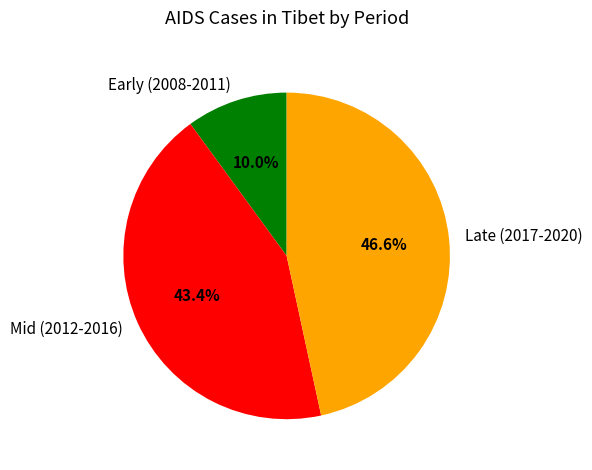

Does any single category account for the majority?

No